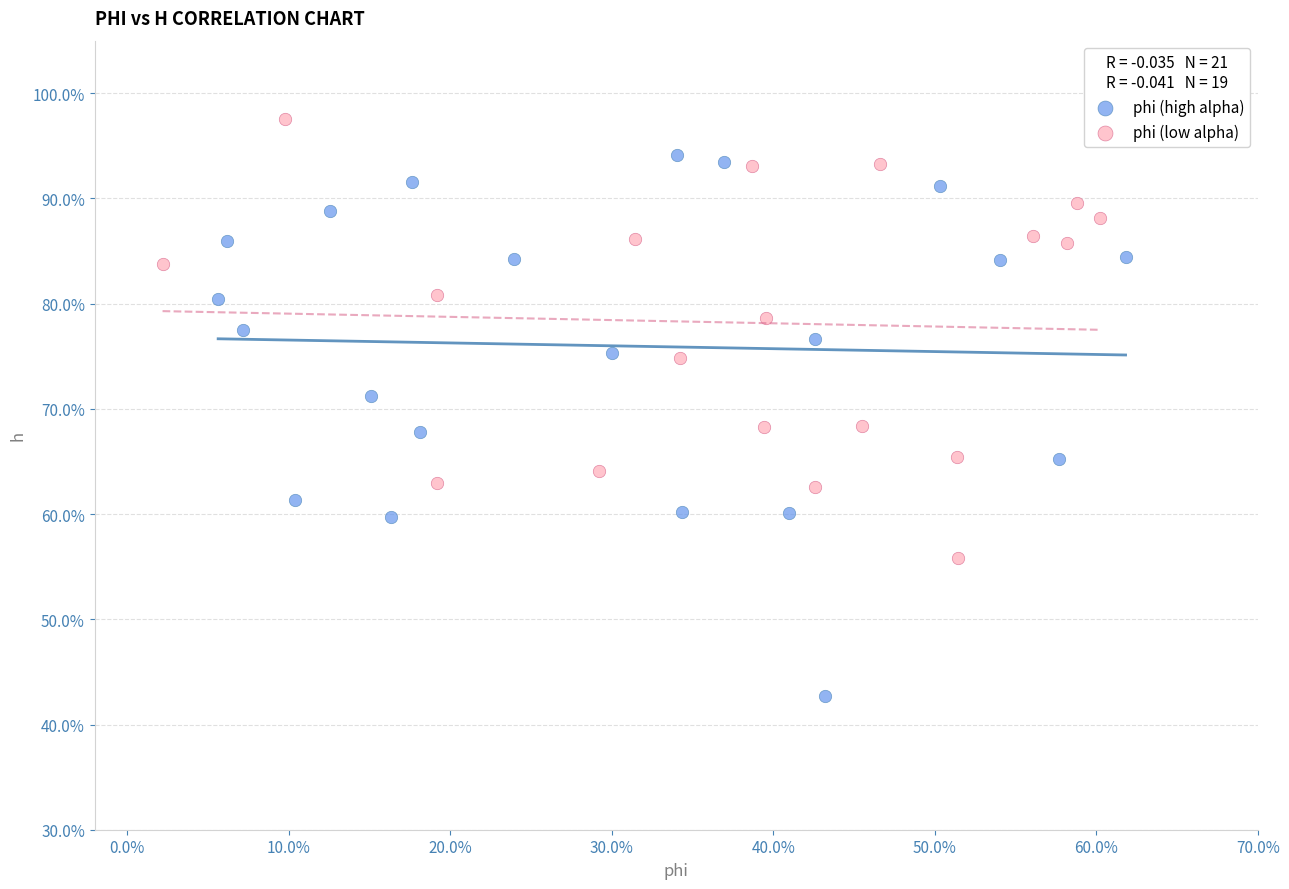

Which series has the widest spread of Y values?

phi (high alpha)